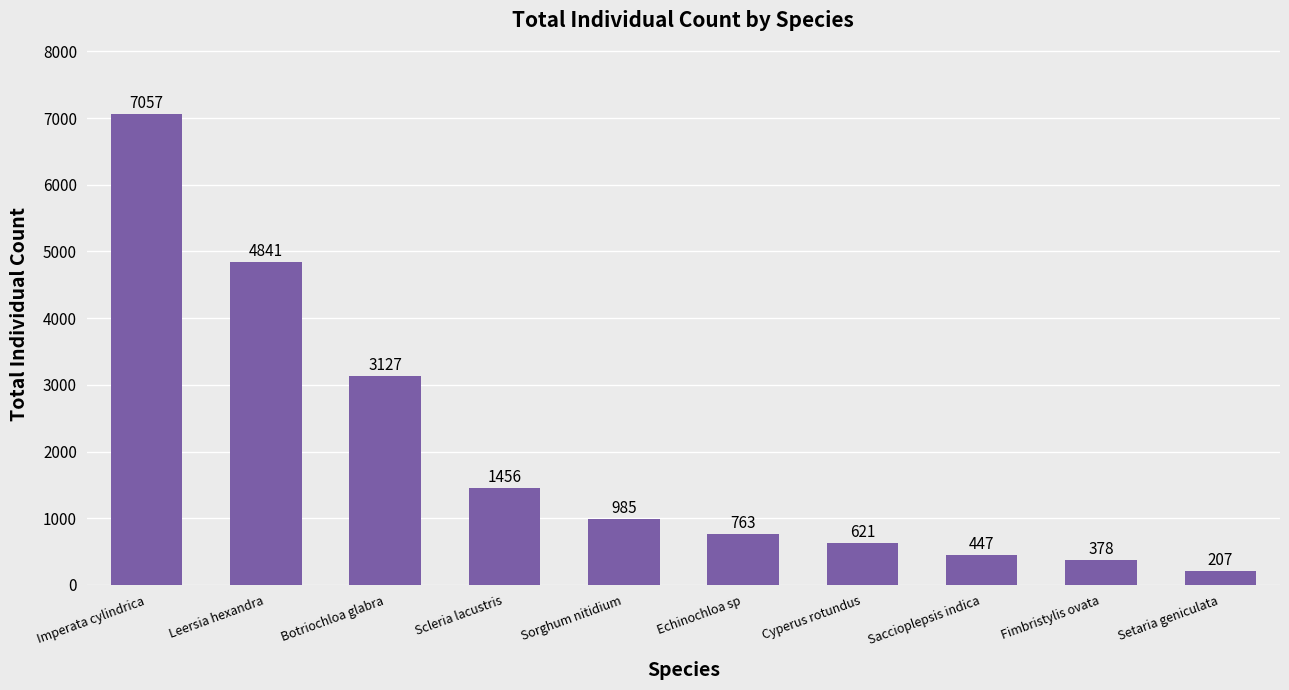

How many values are below 985?

5